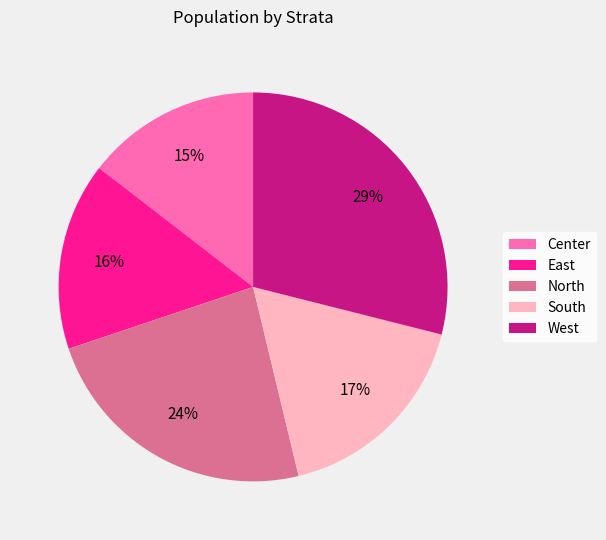

Does any single category account for the majority?

No